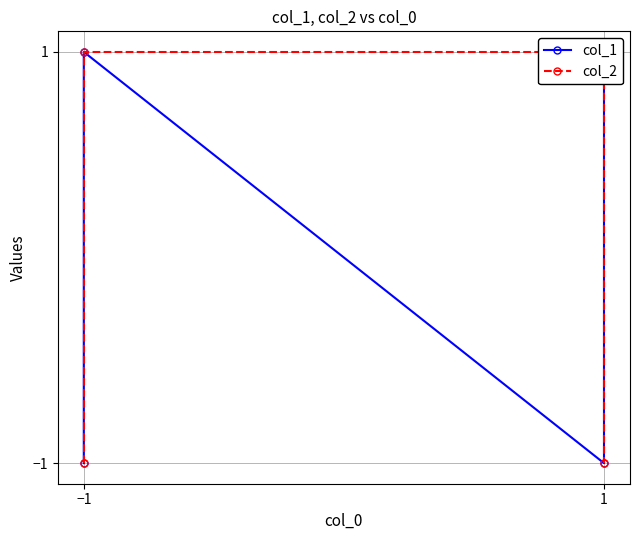

What is the label of the 4th point from the left?

1